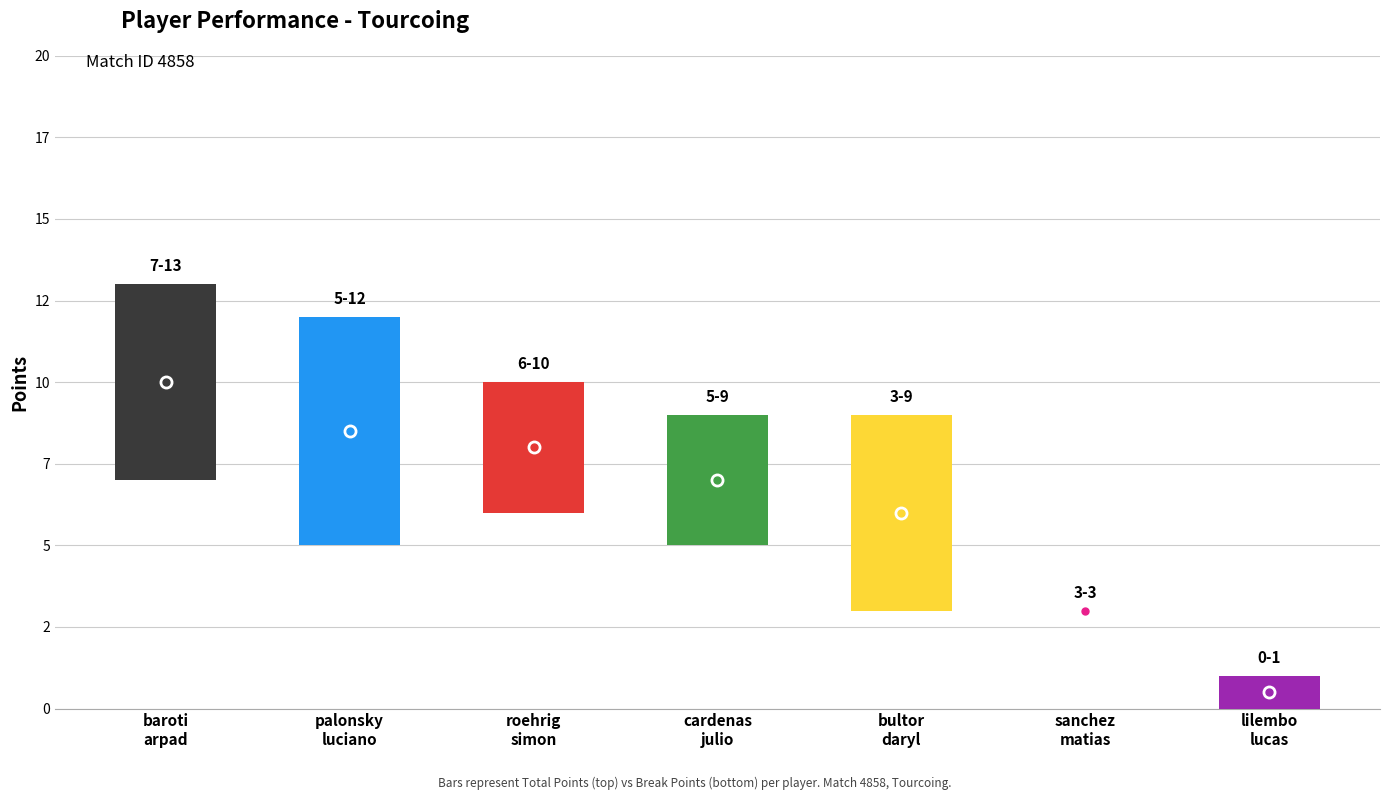

Which series has the widest spread of values?

Total Points